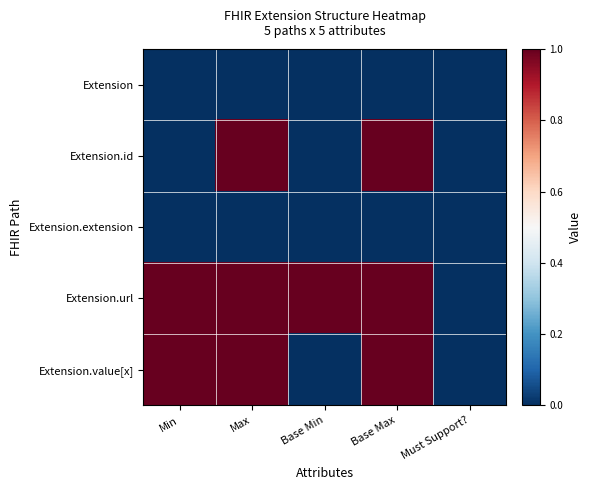

Which series has the largest total across all categories?

Extension.url